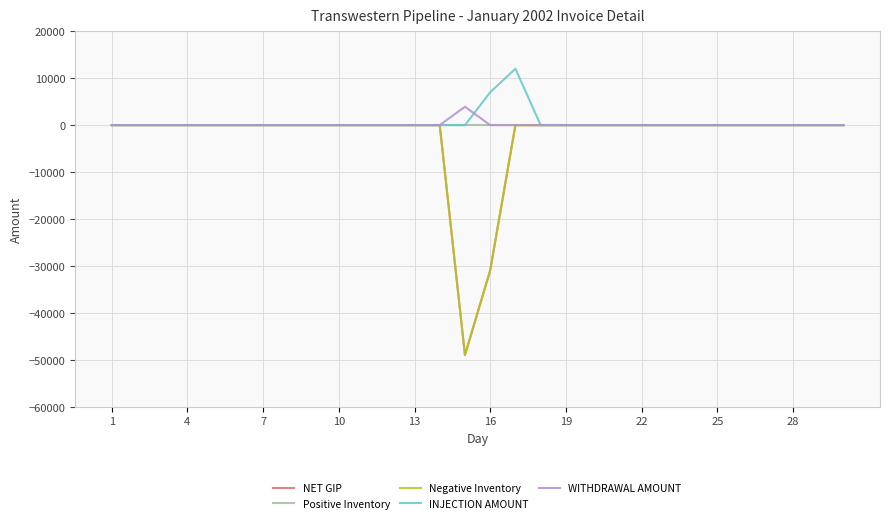

What is the average value of the WITHDRAWAL AMOUNT series?

130.7